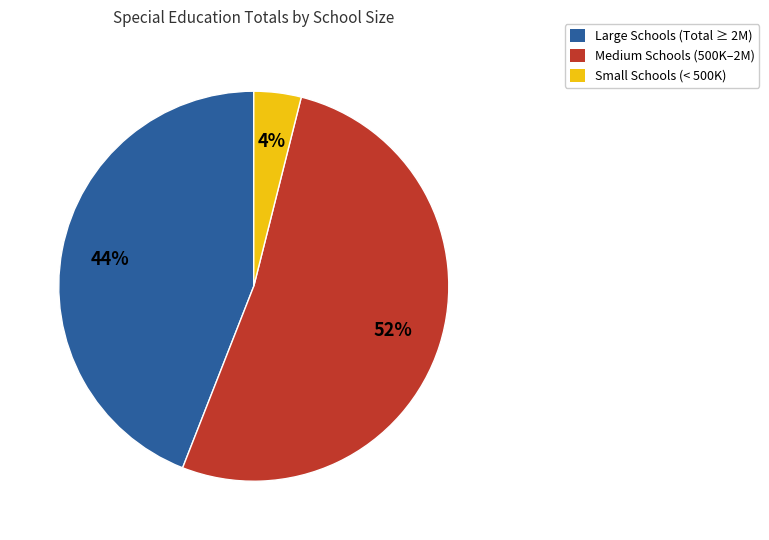

Is there a majority slice in this chart?

Yes